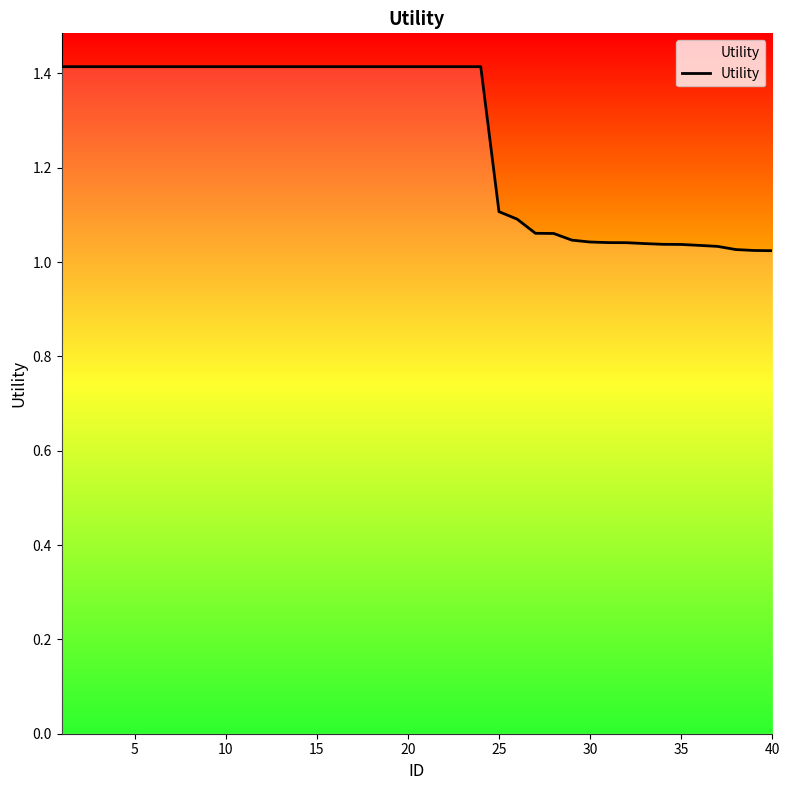

What is the maximum value shown in the chart?

1.4